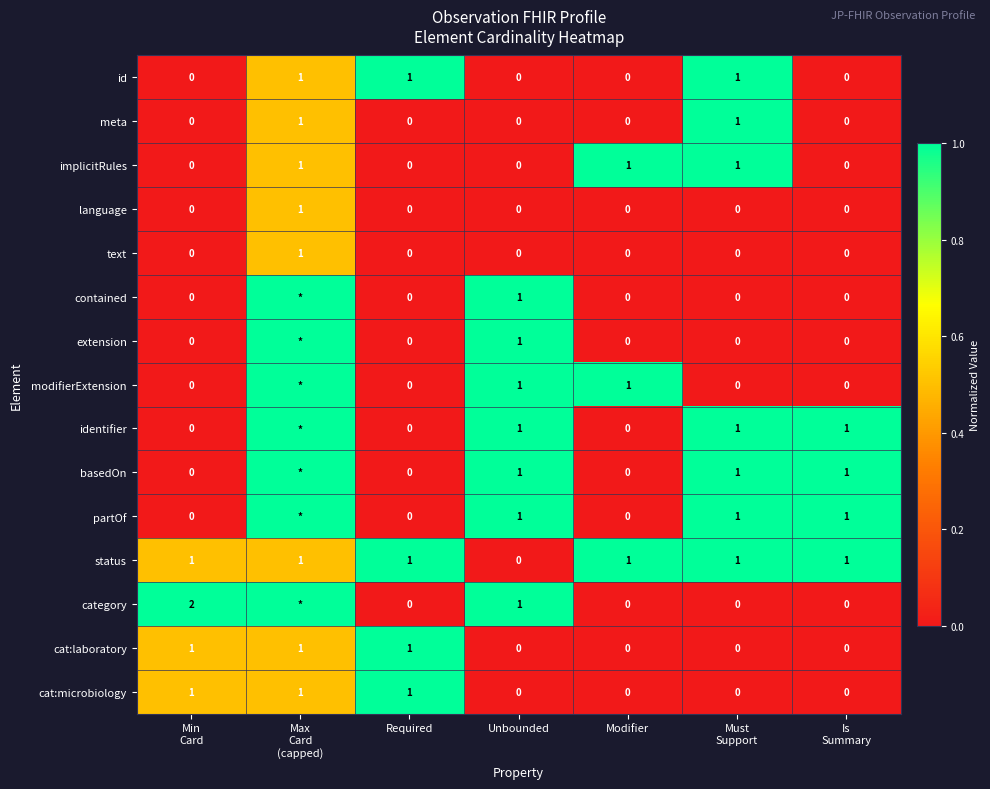

How many cat:microbiology values are between 0 and 1?

7